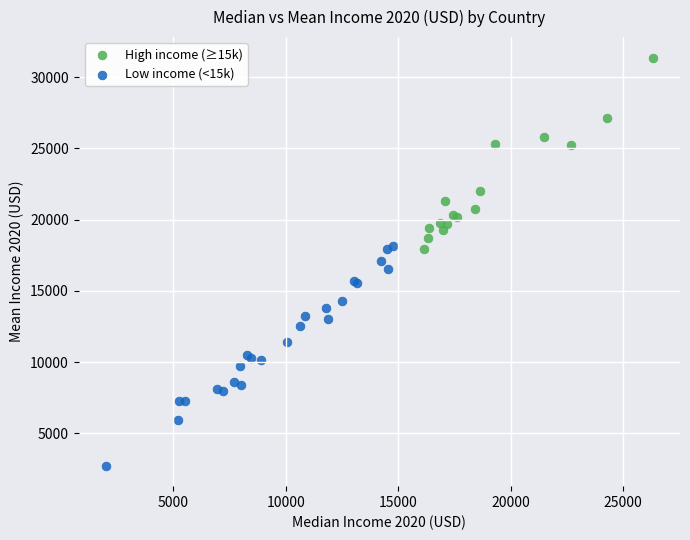

Which series has the widest spread of Y values?

Low income (<15k)